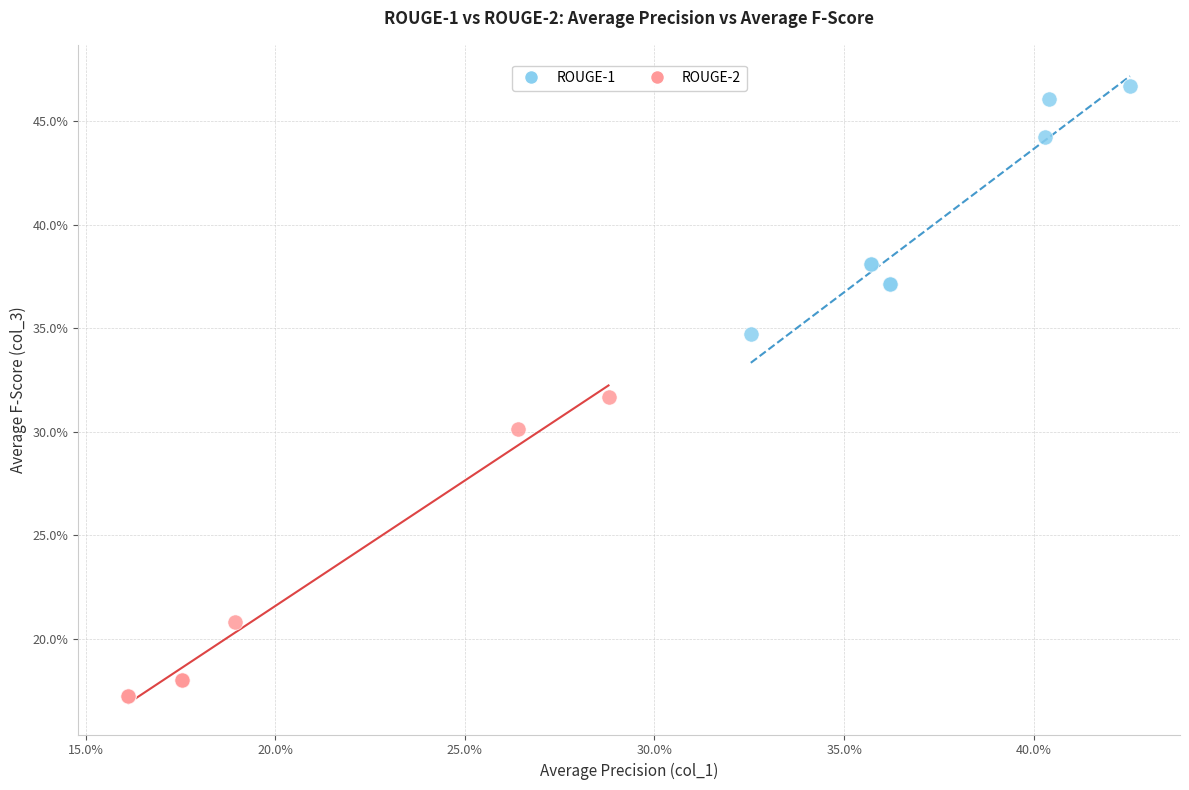

What are all the series names shown in the legend?

ROUGE-1, ROUGE-2